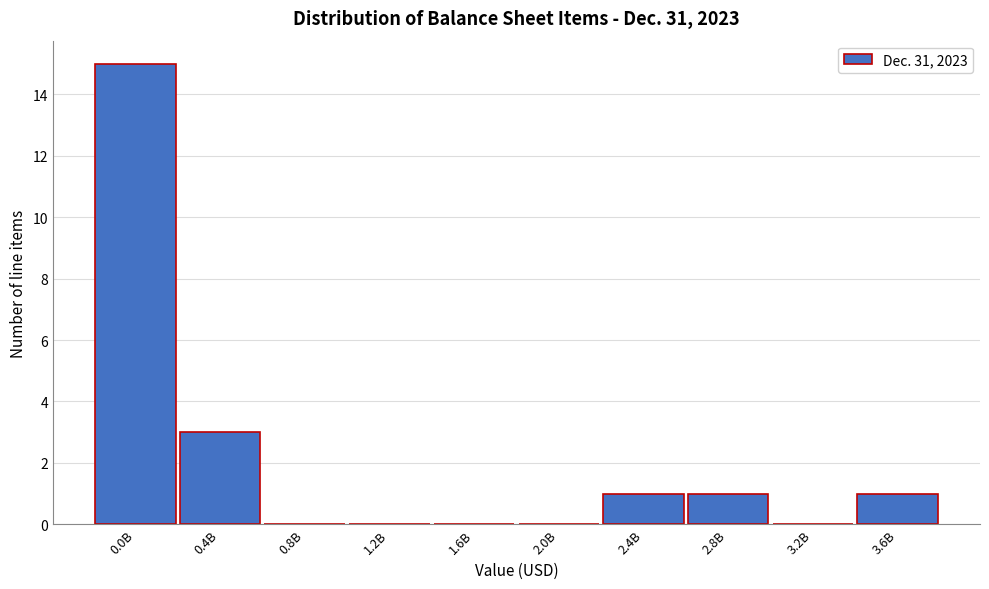

Reading left to right, what are all the values shown in this chart?

0.0B=15	0.4B=3	0.8B=0	1.2B=0	1.6B=0	2.0B=0	2.4B=1	2.8B=1	3.2B=0	3.6B=1